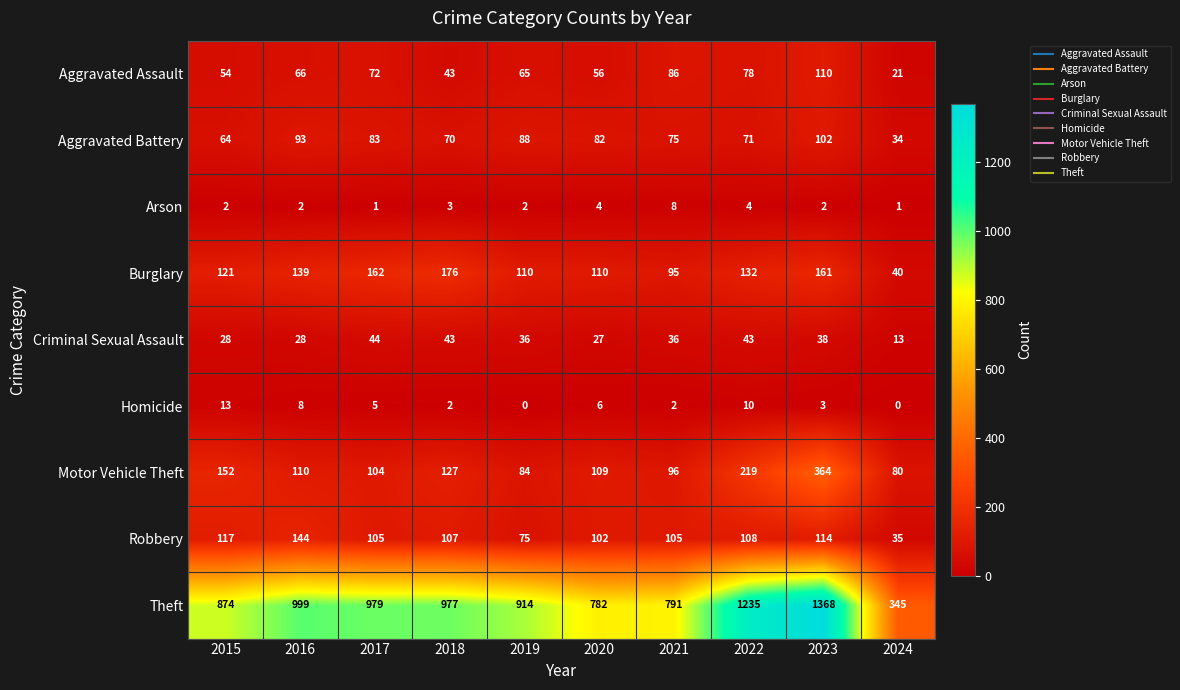

What is the maximum value shown in the chart?

1368